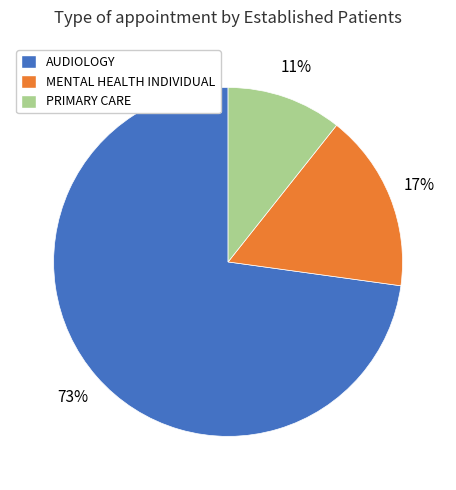

Between PRIMARY CARE and AUDIOLOGY, which is larger?

AUDIOLOGY